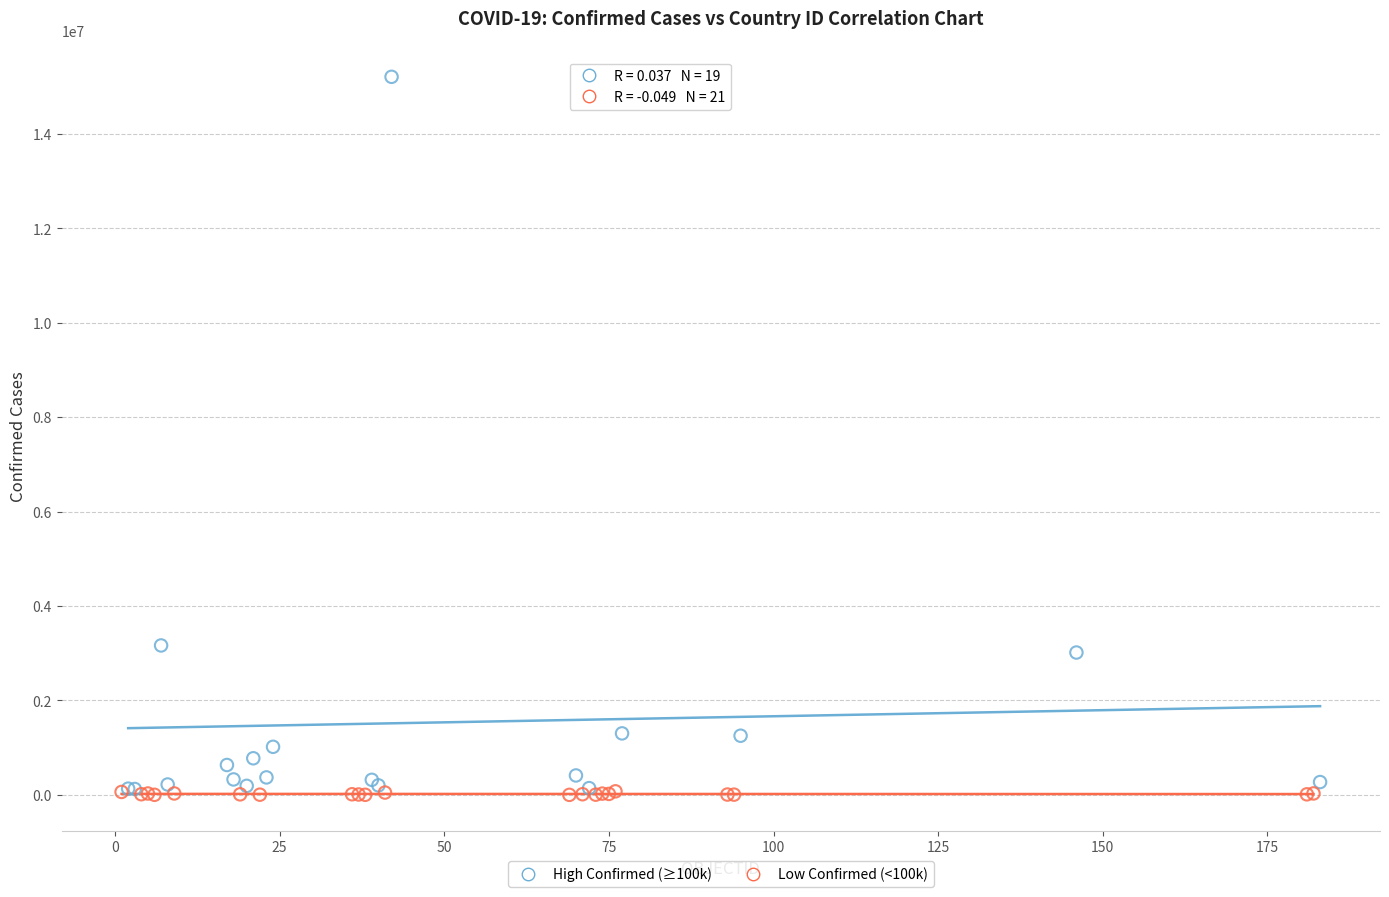

Which series has the widest spread of Y values?

High Confirmed (≥100k)